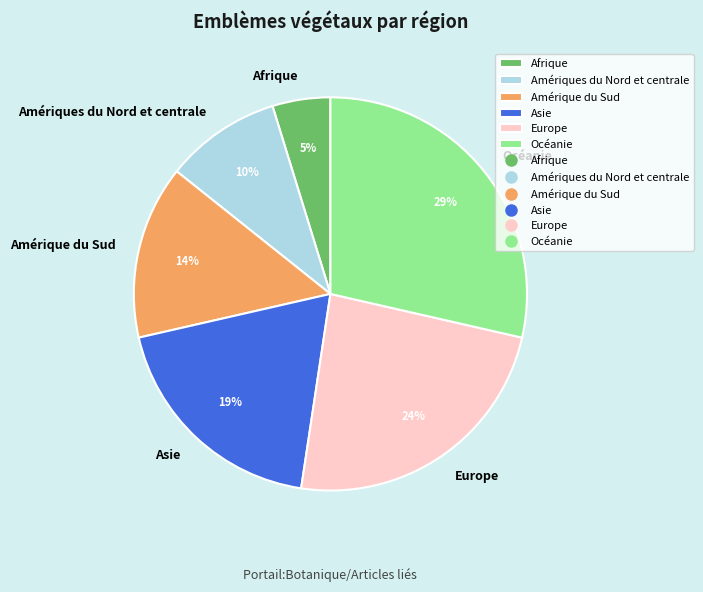

Is the sum of Asie and Amériques du Nord et centrale greater than half?

No